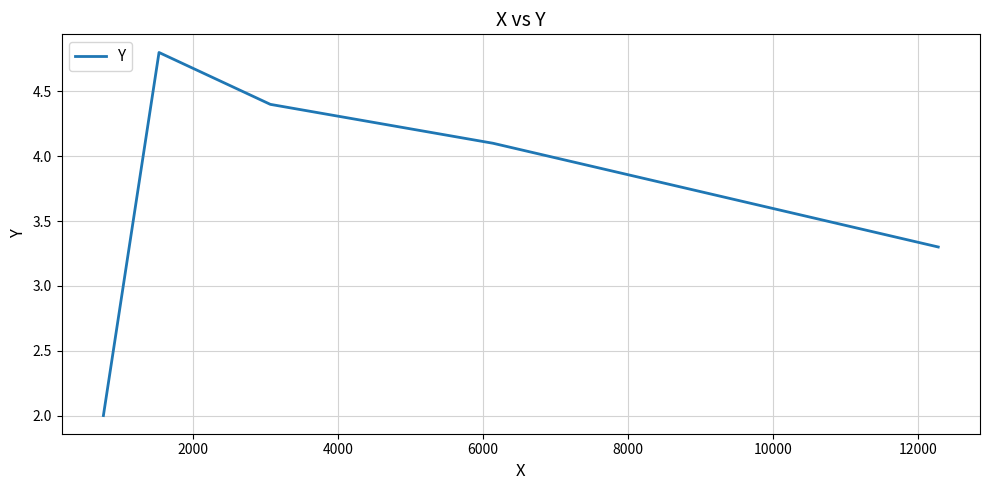

What is the maximum value shown in the chart?

4.8